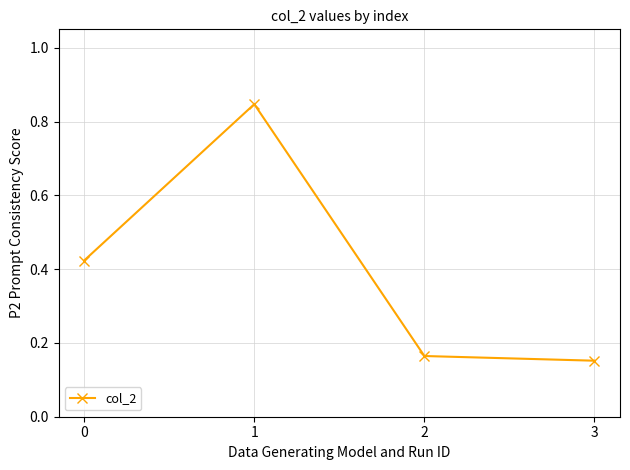

What is the sum of the values at 0 and 3?

0.6